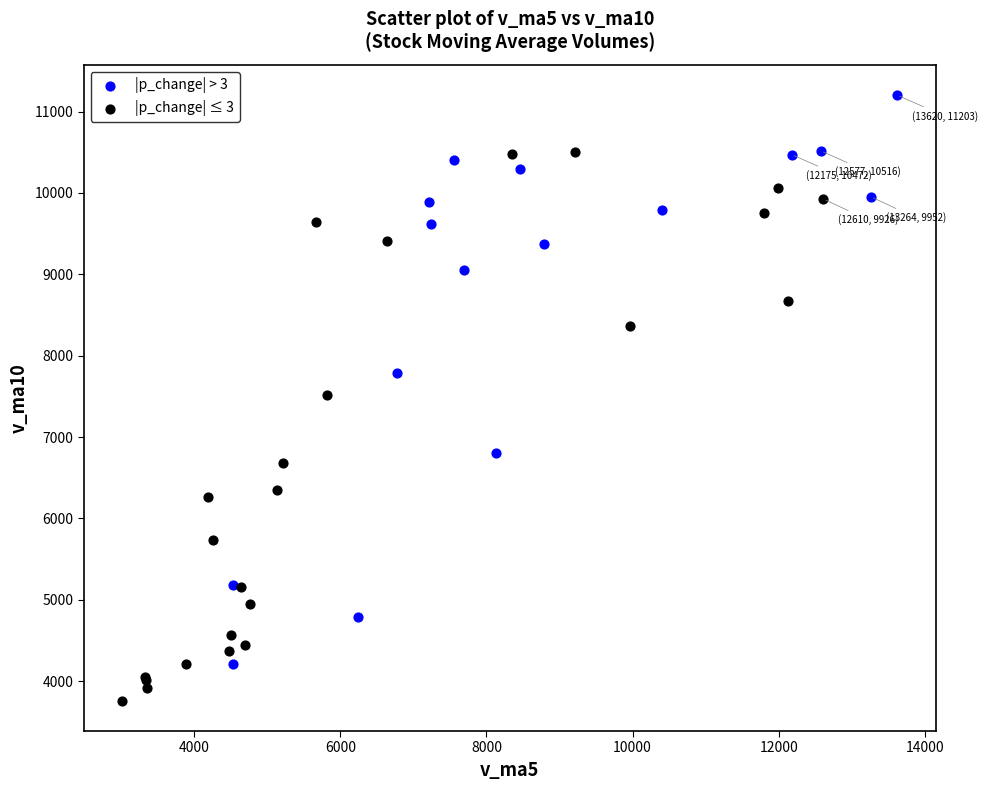

Which series contains the highest Y value?

|p_change| > 3